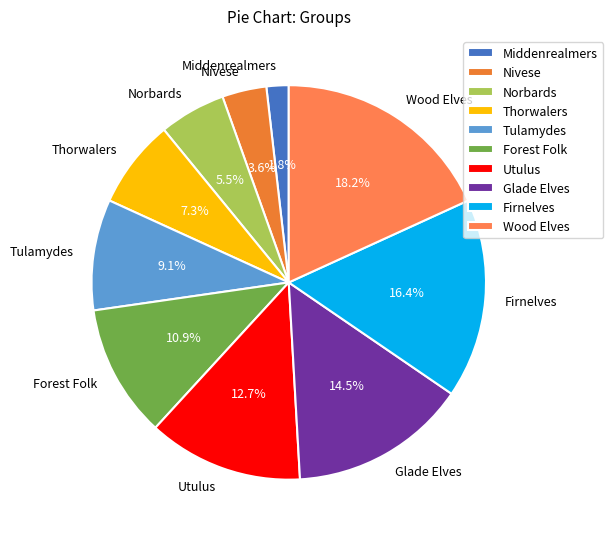

Does Middenrealmers represent more than half of the total?

No